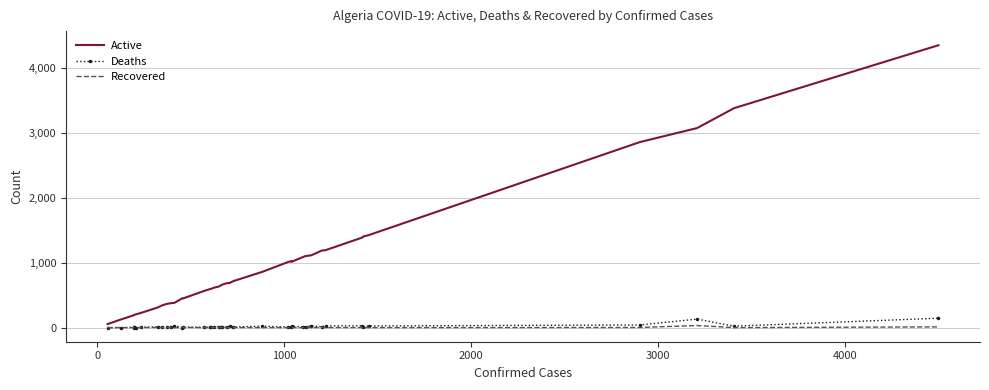

What are all the series names shown in the legend?

Active, Deaths, Recovered